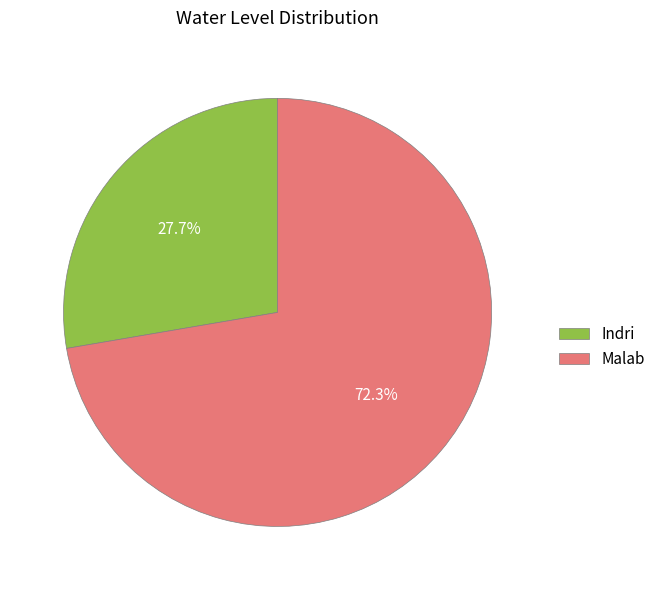

True or false: Malab accounts for 59% of the total.

False